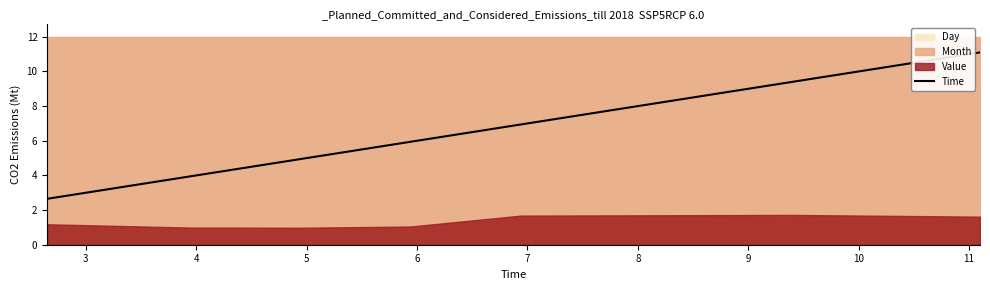

What is the sum of all values?

44.9